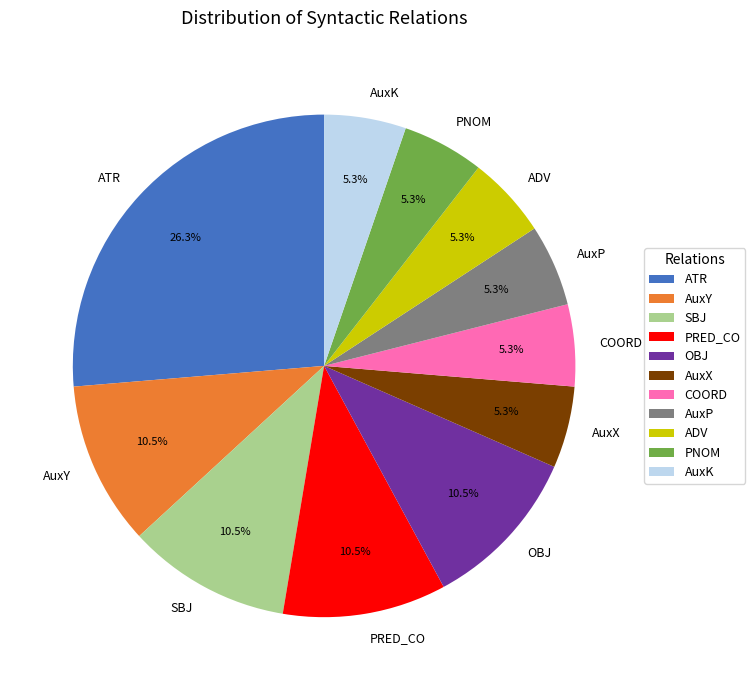

How many slices are in this pie chart?

11